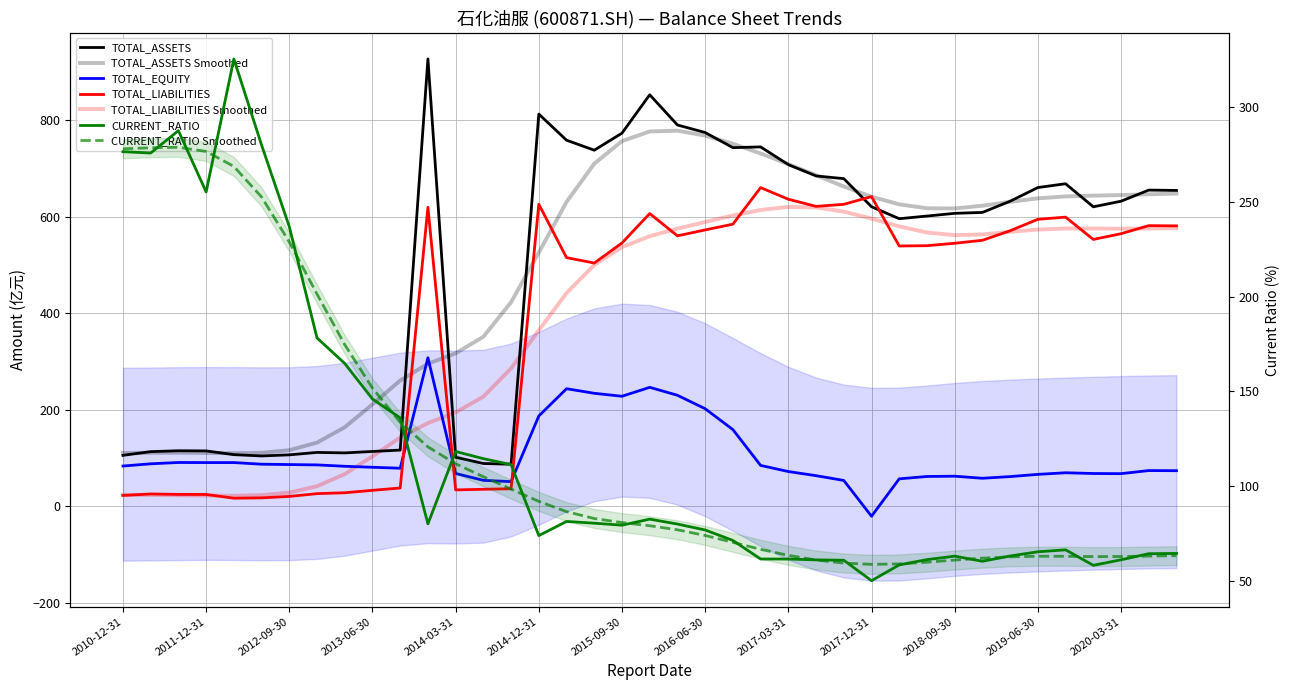

At how many categories does at least one series exceed 901?

1